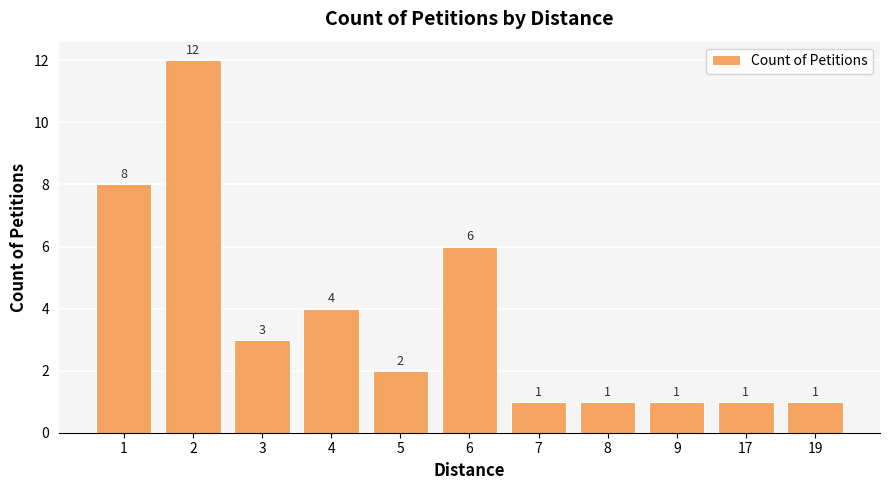

Approximately how many times larger is the value at 9 compared to 6?

0.2